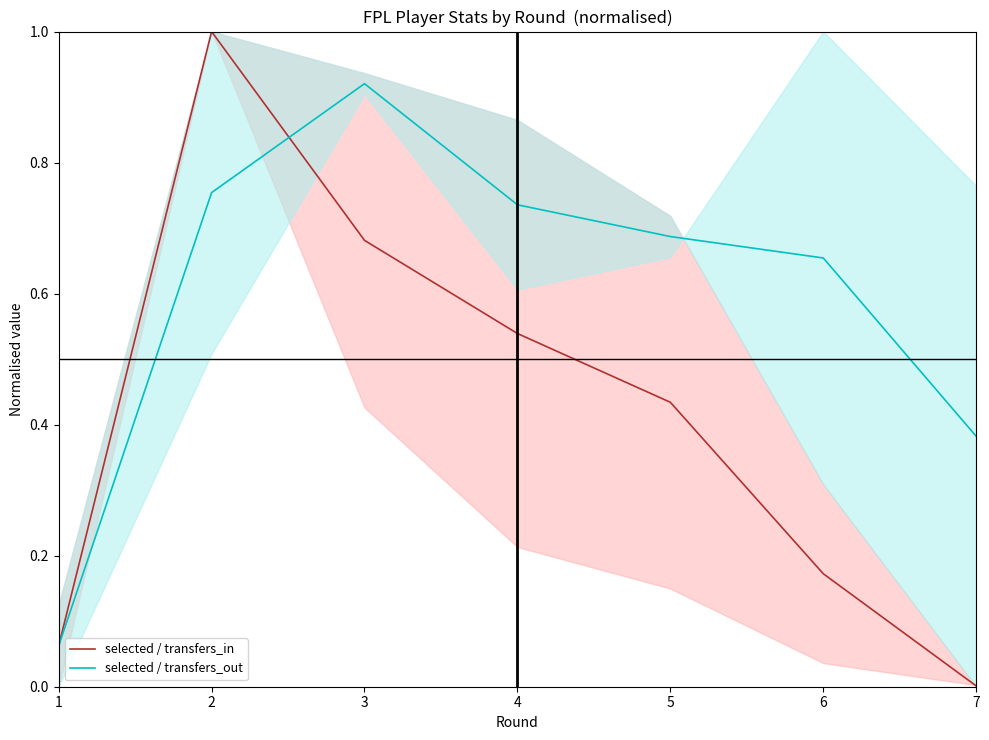

What is the value of the selected / transfers_out point at the 3rd from the left?

0.9